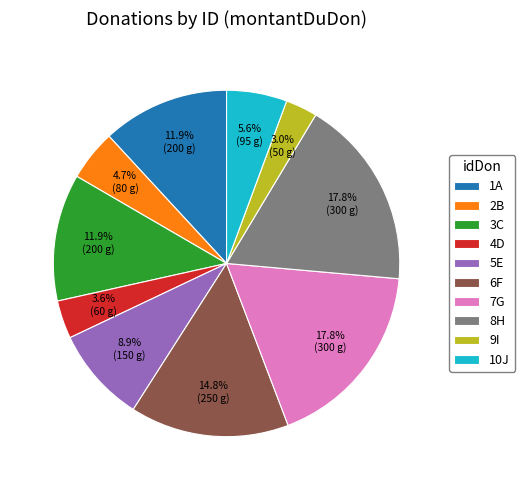

Is 1A the majority of the pie?

No